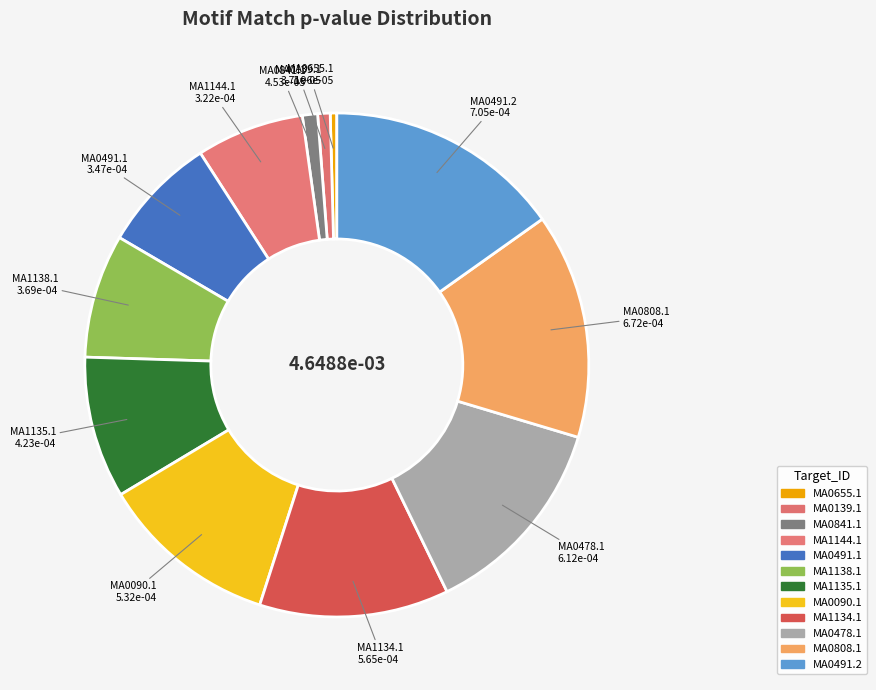

Which category has the biggest portion of the pie?

MA0491.2